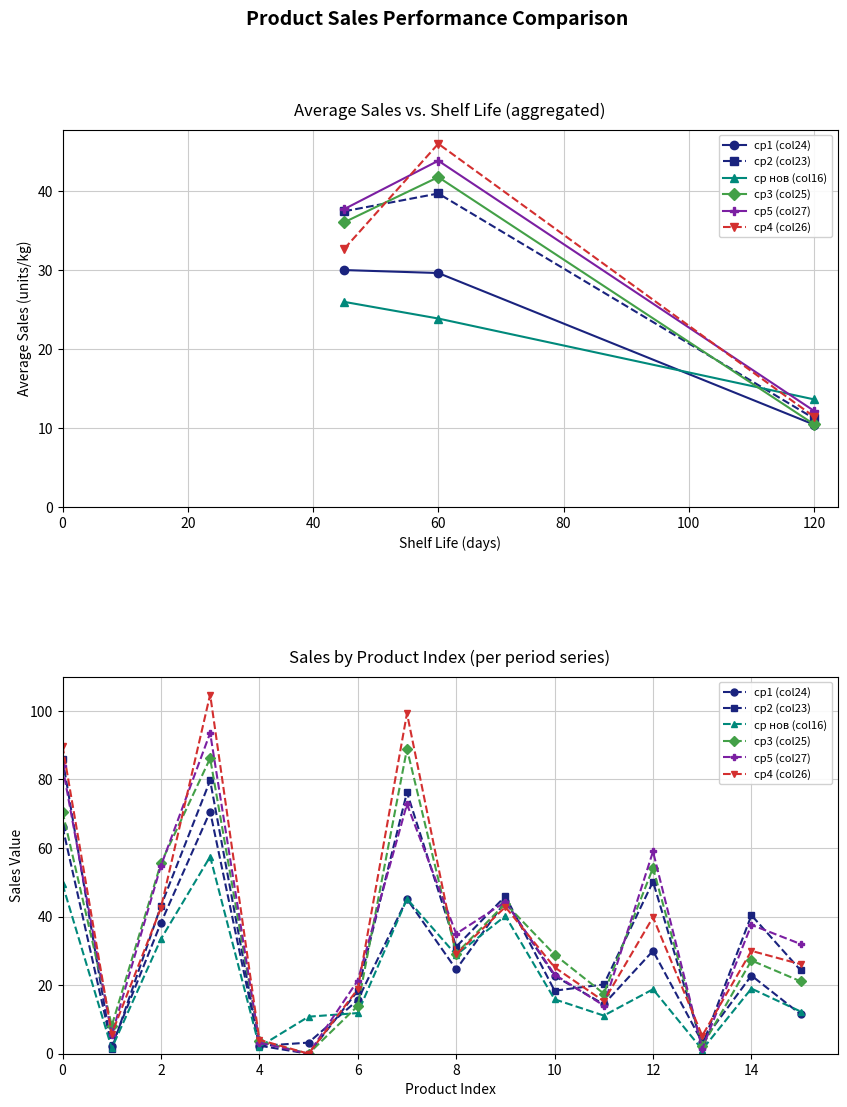

The value of ср4 (col26) at 0 is 89.8. True or false?

True